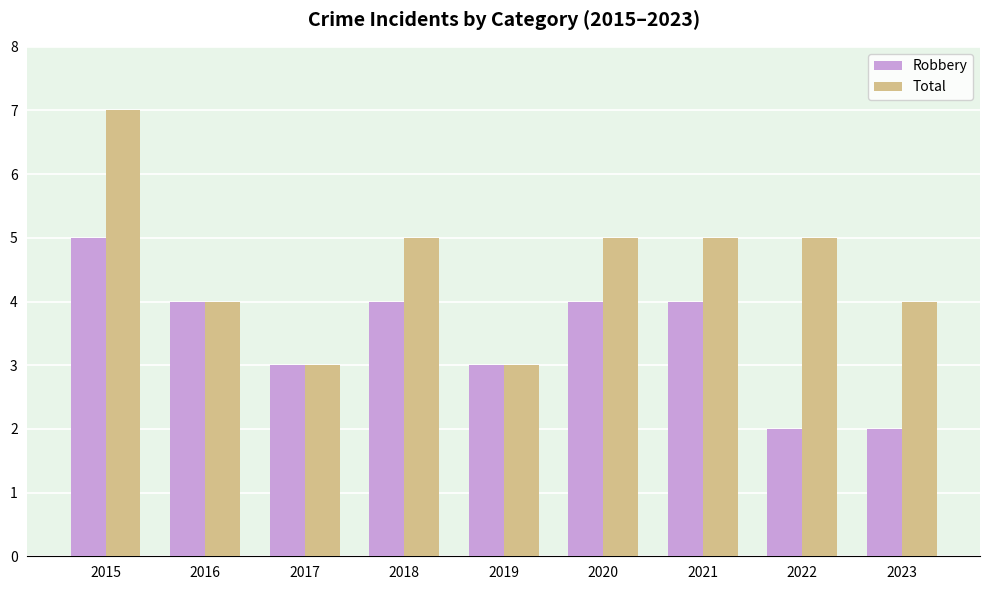

Does the chart contain stacked bars?

No